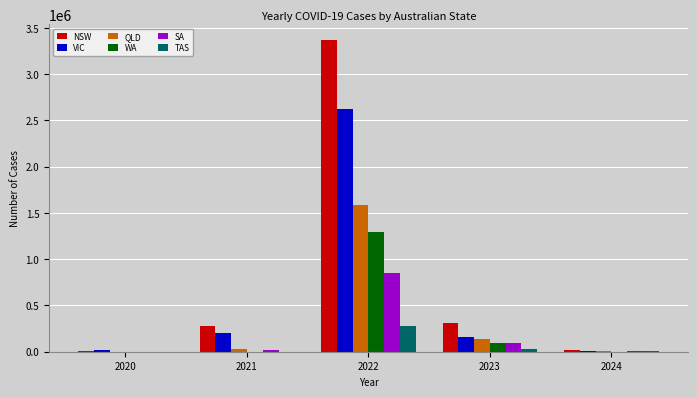

What is the total value across all series at 2024?

57780